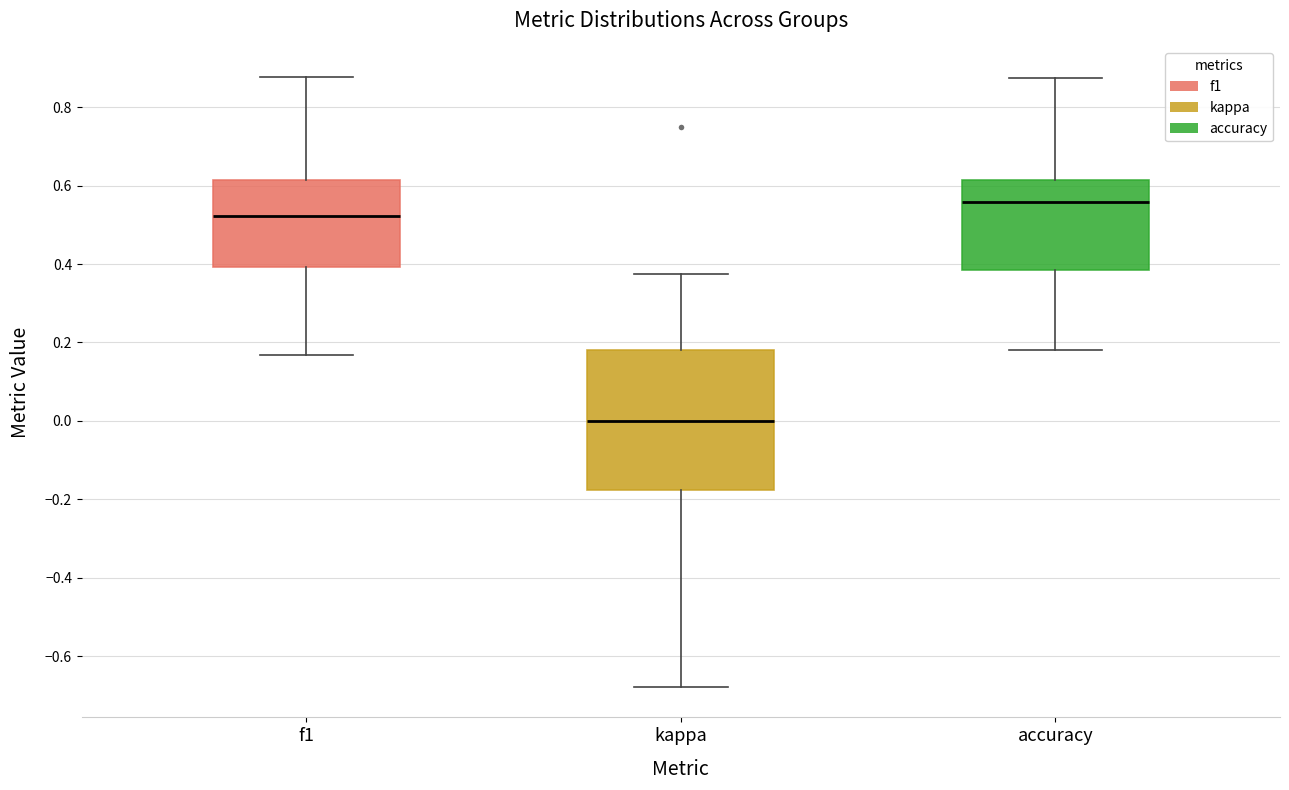

Reading left to right, transcribe this box plot: for each box, give where its median line is, the range the box spans, and where its two whiskers end, as read against the y-axis. The values are not printed on the chart, so give them approximately, as read against the axis.

f1: median 0.52, box 0.40 to 0.62, whiskers 0.16 to 0.88
kappa: median 0.00, box -0.18 to 0.18, whiskers -0.68 to 0.38
accuracy: median 0.56, box 0.38 to 0.62, whiskers 0.18 to 0.88